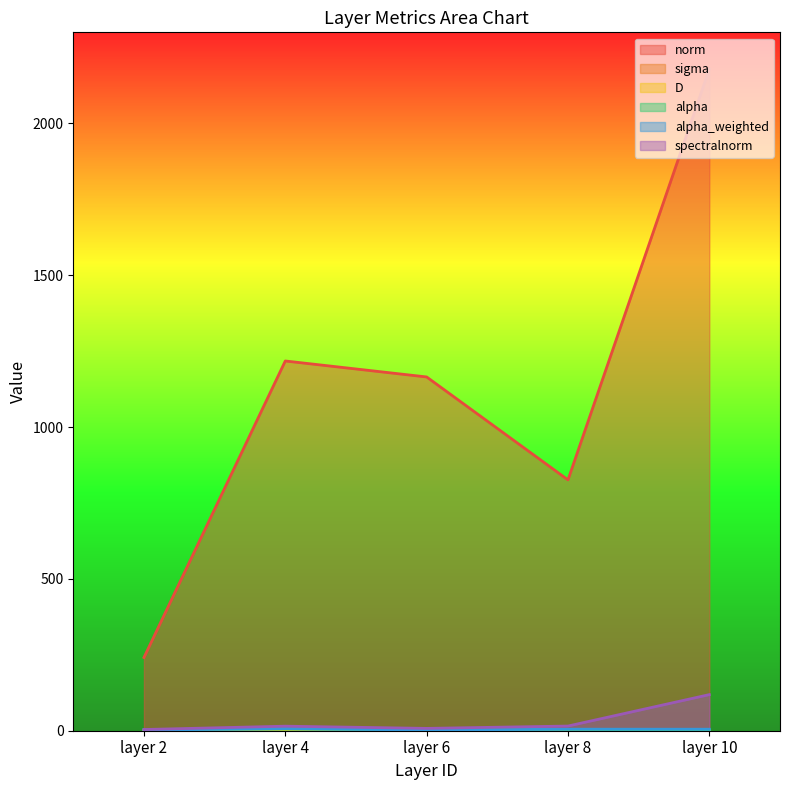

How many lines are shown in the chart?

6